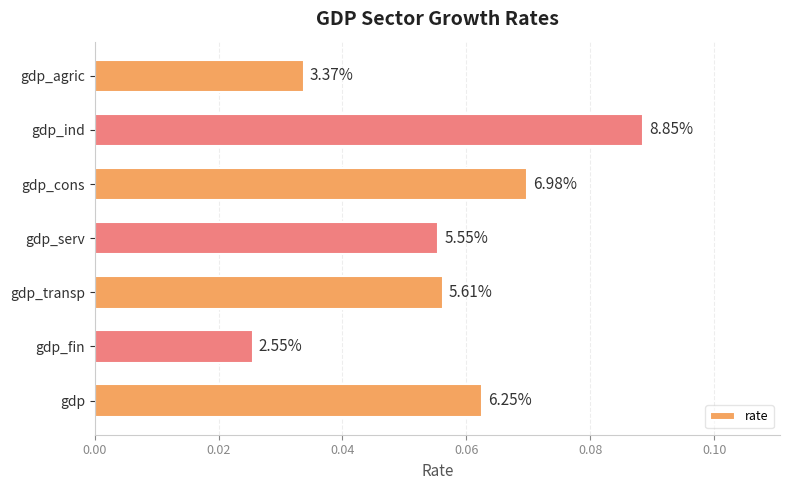

Are the bars horizontal?

Yes